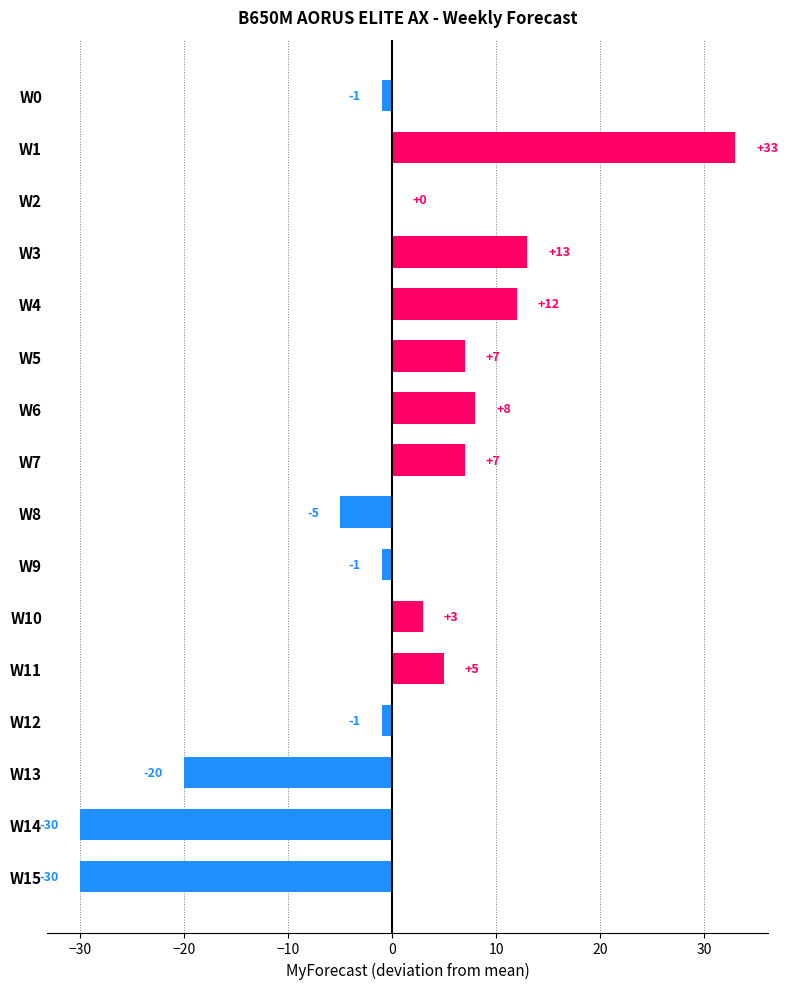

What is the greatest value displayed?

33